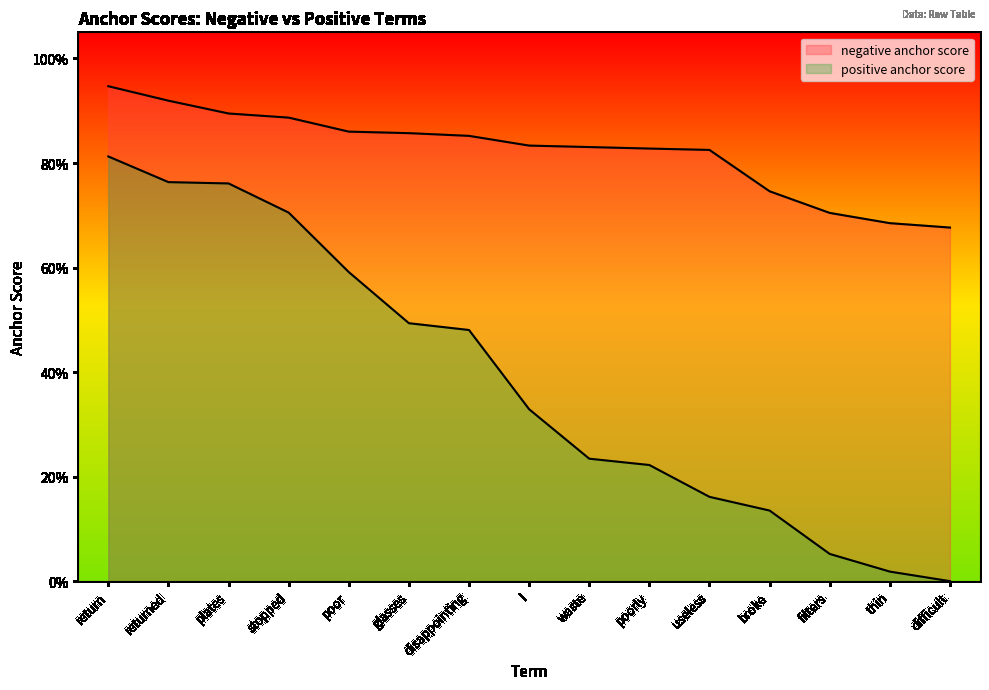

How many lines are shown in the chart?

2